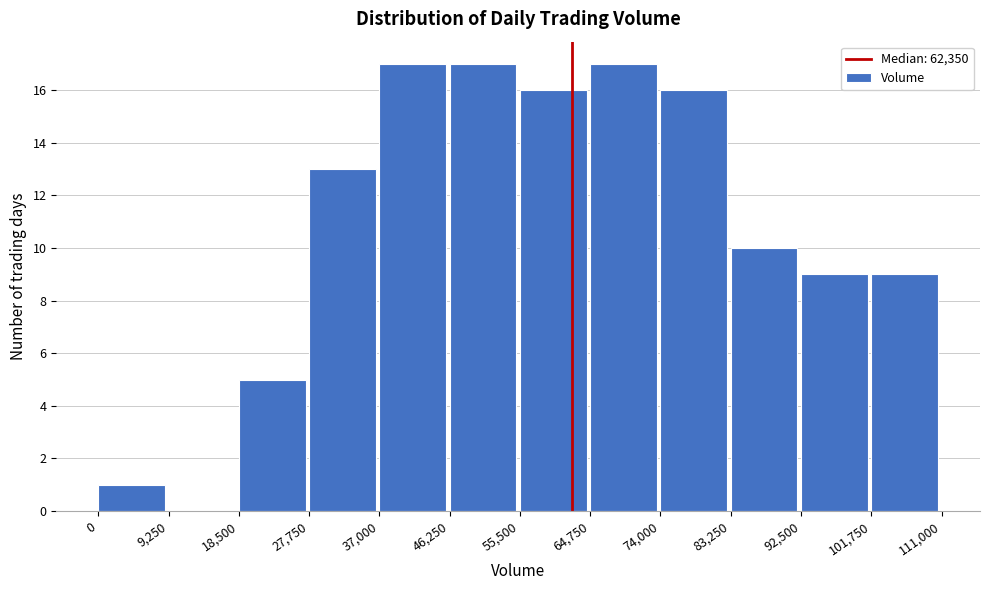

Reading left to right, list every bar in this chart as the range it spans on the x-axis followed by its height. The values are not printed on the chart, so give them approximately, as read against the axis.

0 to 9,250: 1
9,250 to 18,500: 0
18,500 to 27,750: 5
27,750 to 37,000: 13
37,000 to 46,250: 17
46,250 to 55,500: 17
55,500 to 64,750: 16
64,750 to 74,000: 17
74,000 to 83,250: 16
83,250 to 92,500: 10
92,500 to 101,750: 9
101,750 to 111,000: 9